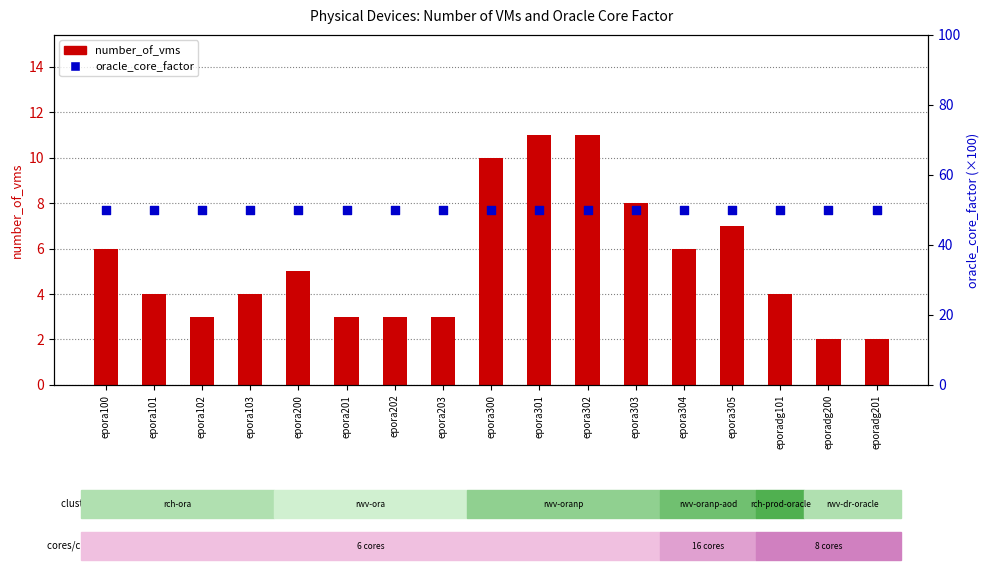

What is the total value across all series at epora100?

56